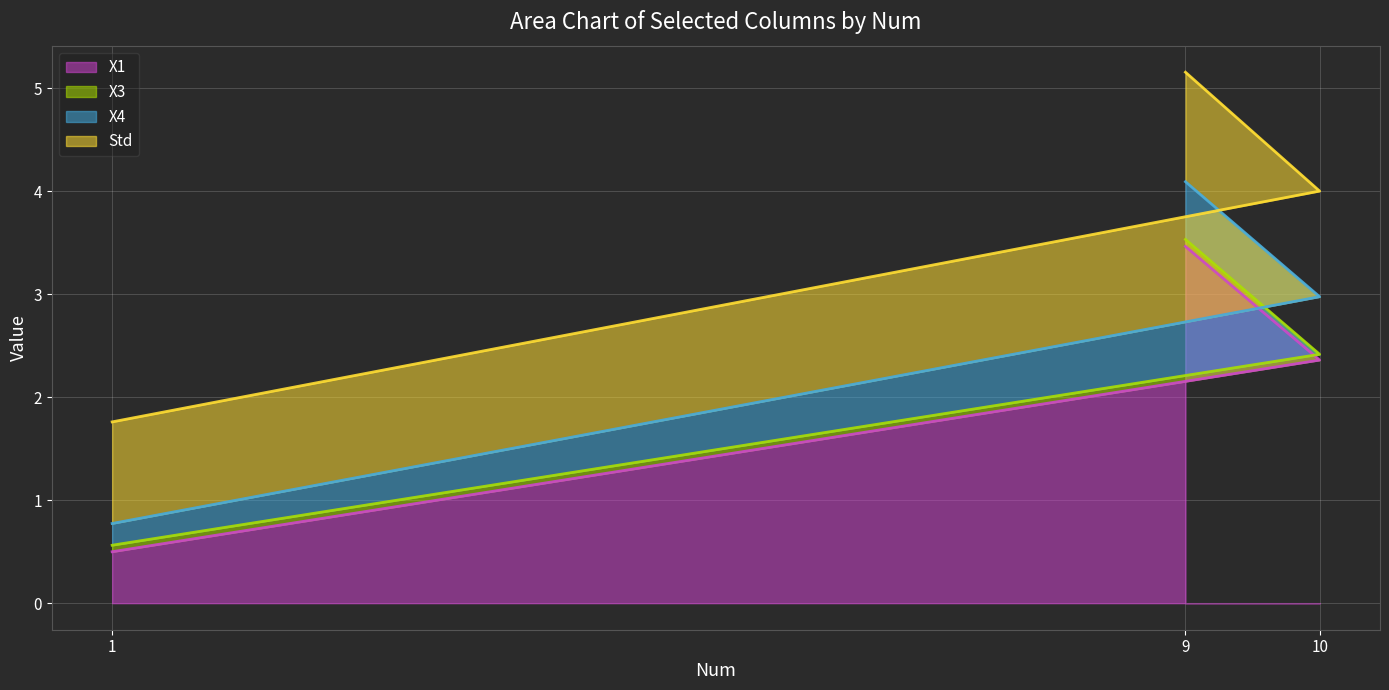

What is the smallest value displayed?

0.5